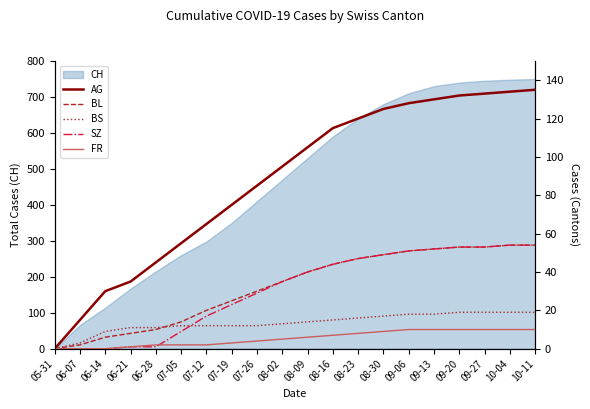

The AG series shows 32 at 07-19. True or false?

False